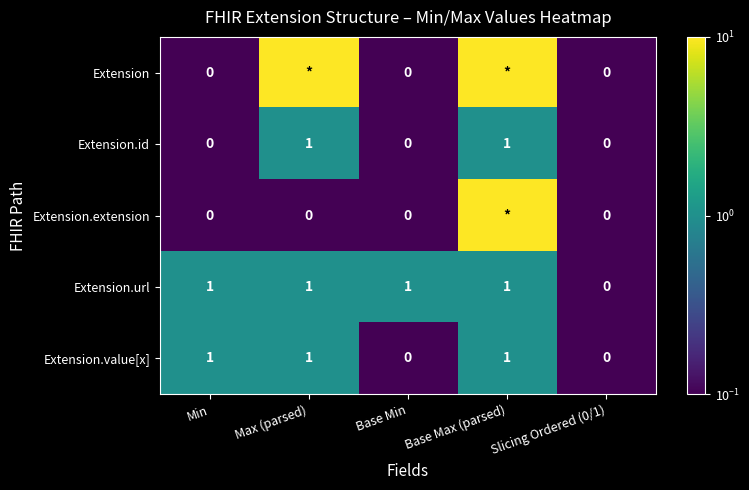

At which label is Extension.id closest to 0?

Min